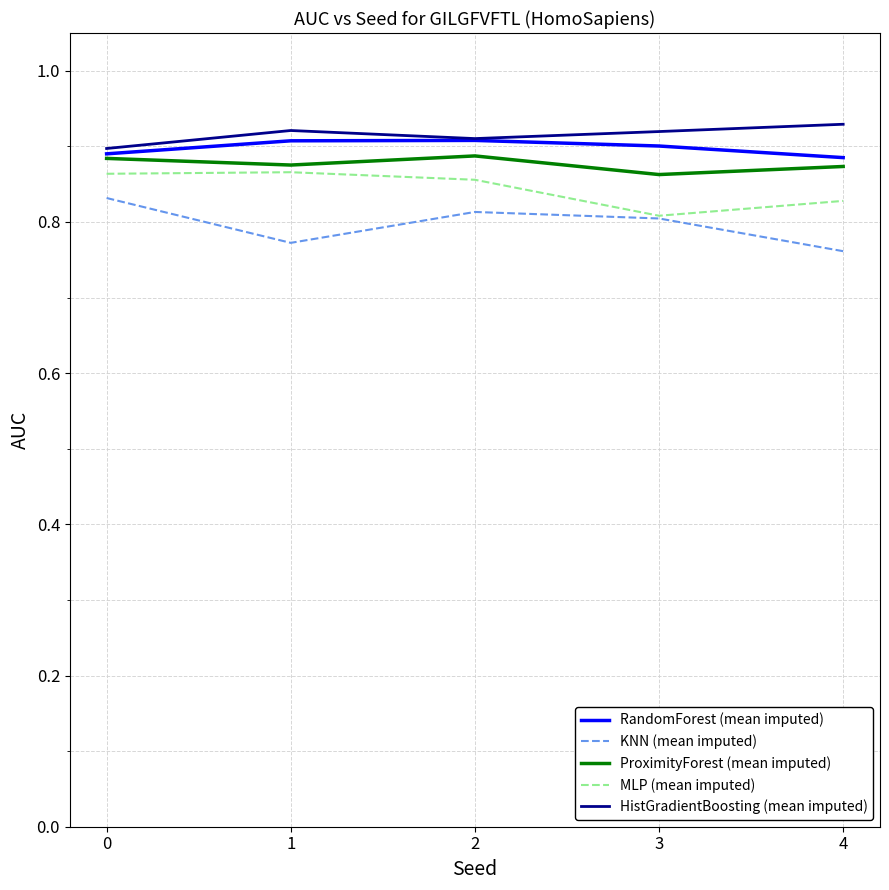

The HistGradientBoosting (mean imputed) series shows 0.2 at 0. True or false?

False